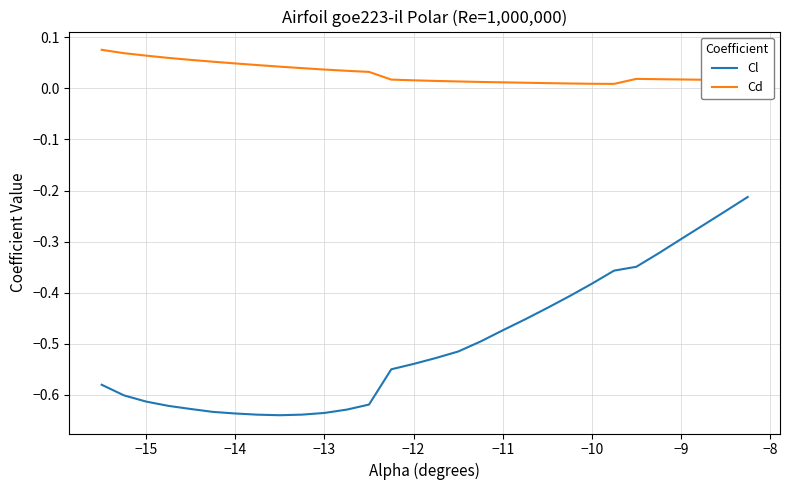

True or false: Cl and Cd intersect in this chart.

False